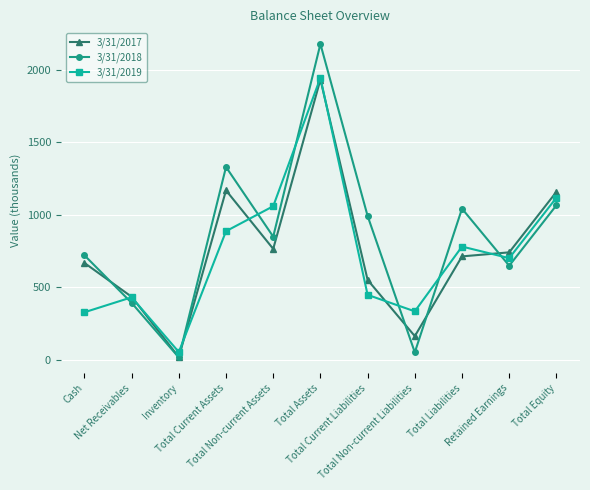

What is the label of the 5th point from the left?

Total Non-current Assets